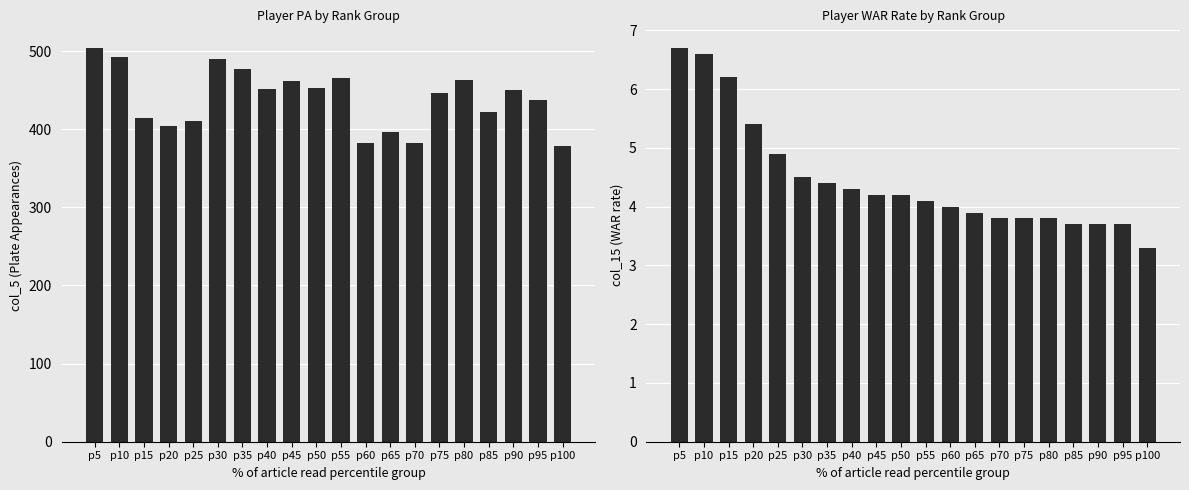

Count the number of data series in this chart.

2